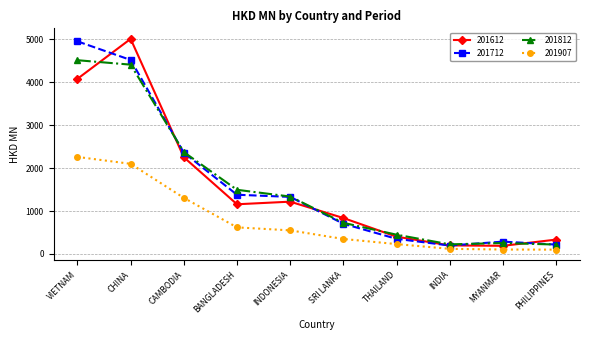

The value of 201907 at INDIA is 118.9. True or false?

True